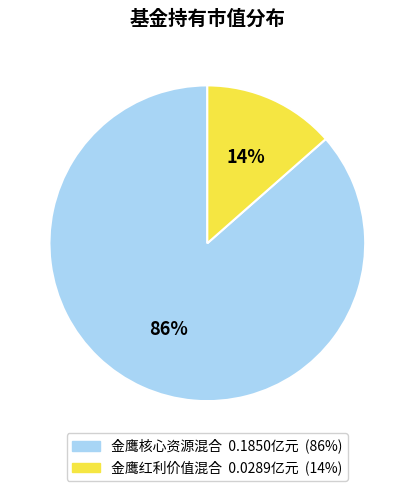

How many segments does this pie chart have?

2